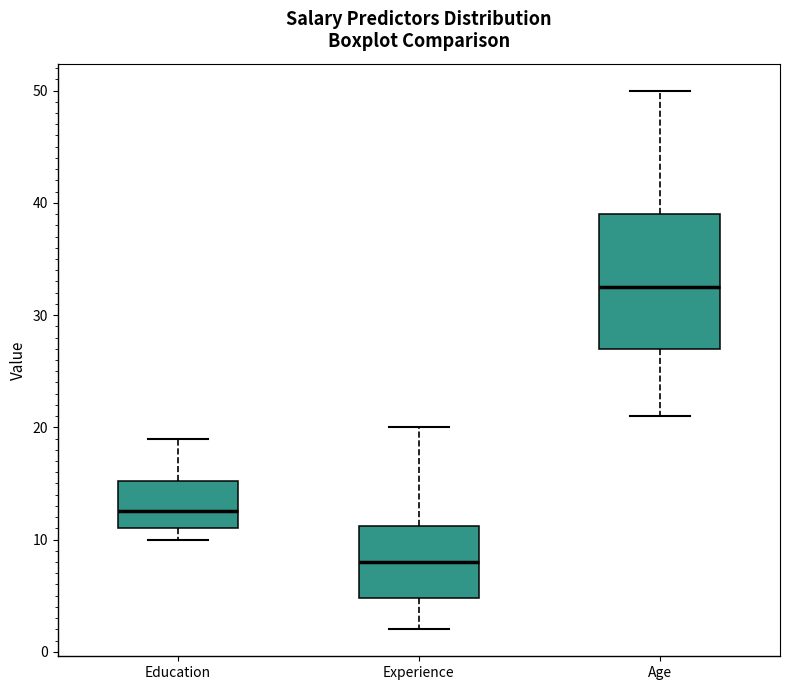

Which box's median line is the highest?

Age